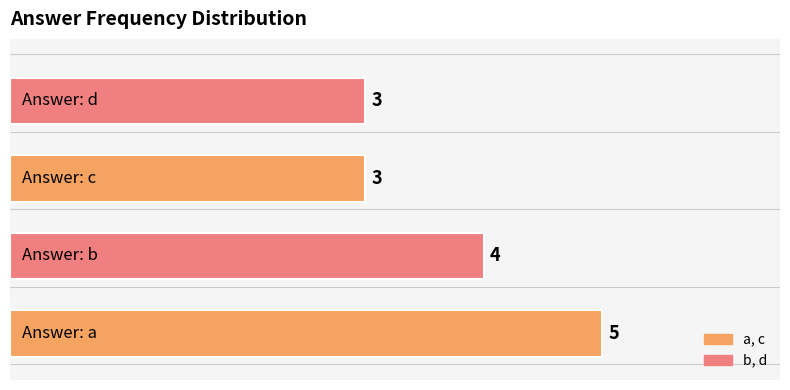

Reading bottom to top, what are all the values shown in this chart?

5	4	3	3